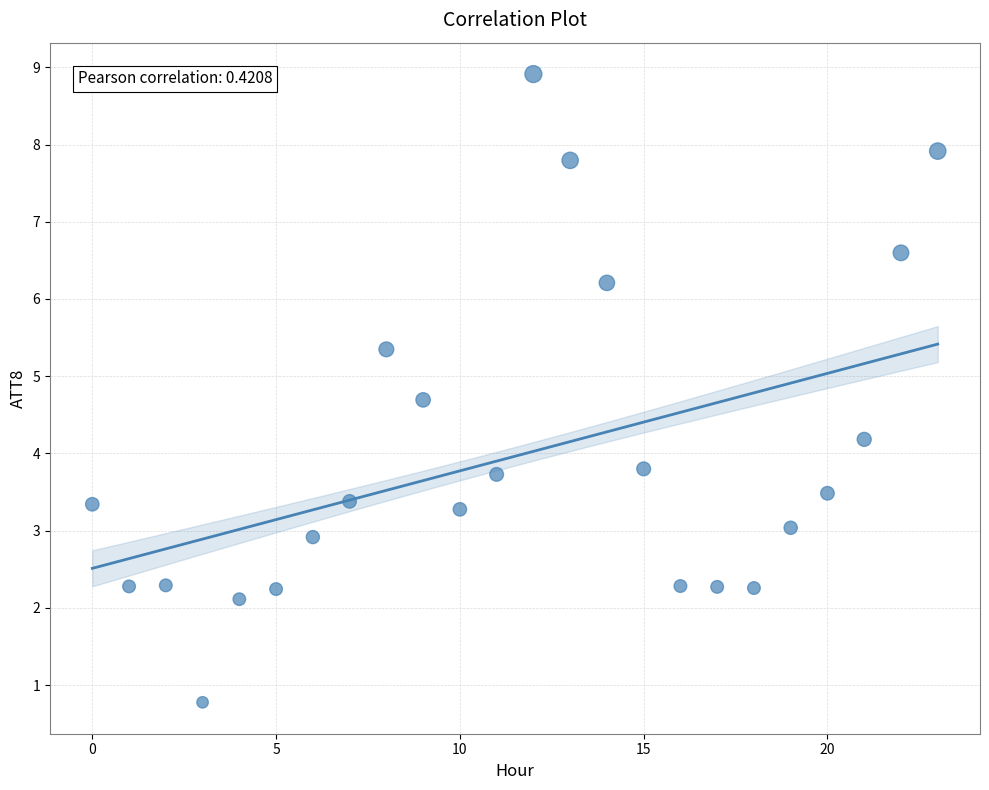

What is the range of Y values (max minus min)?

8.1